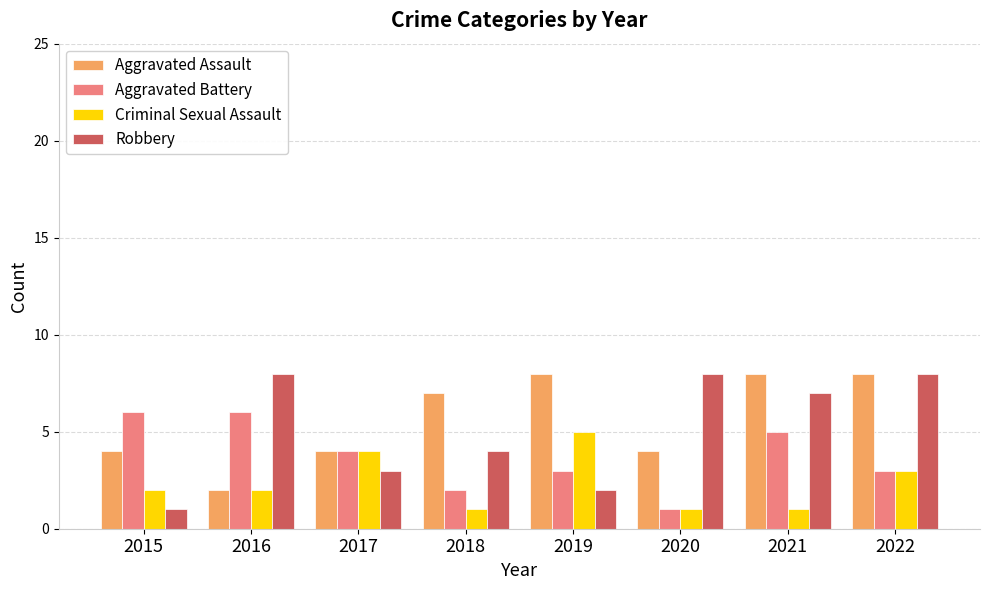

What are all the series names shown in the legend?

Aggravated Assault, Aggravated Battery, Criminal Sexual Assault, Robbery